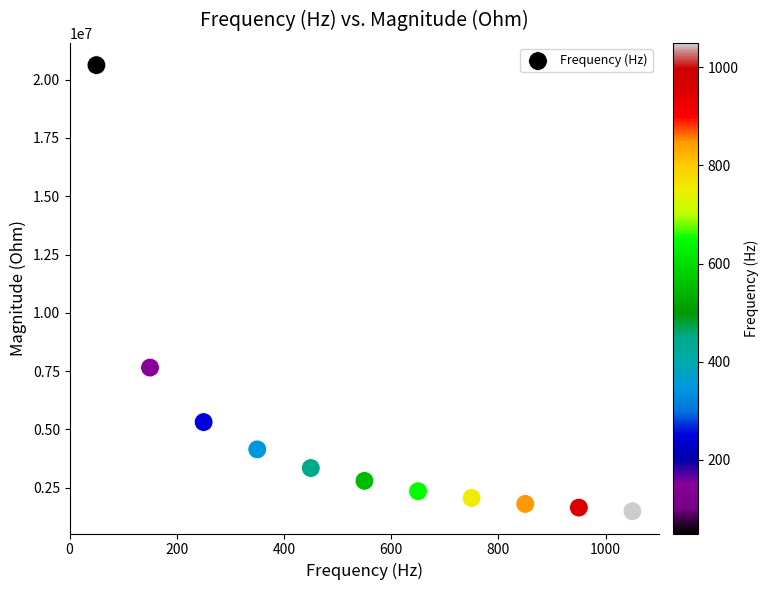

What is the average X value?

550.0